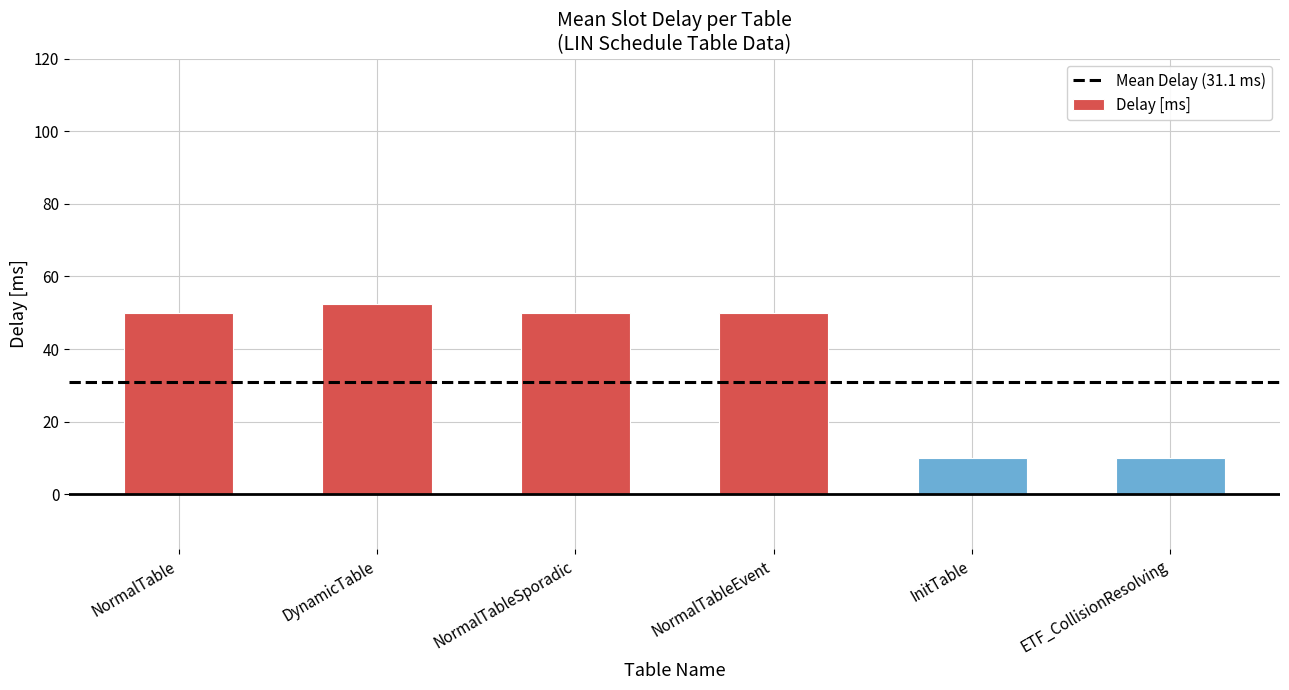

Are the bars grouped side by side (vs. stacked)?

No